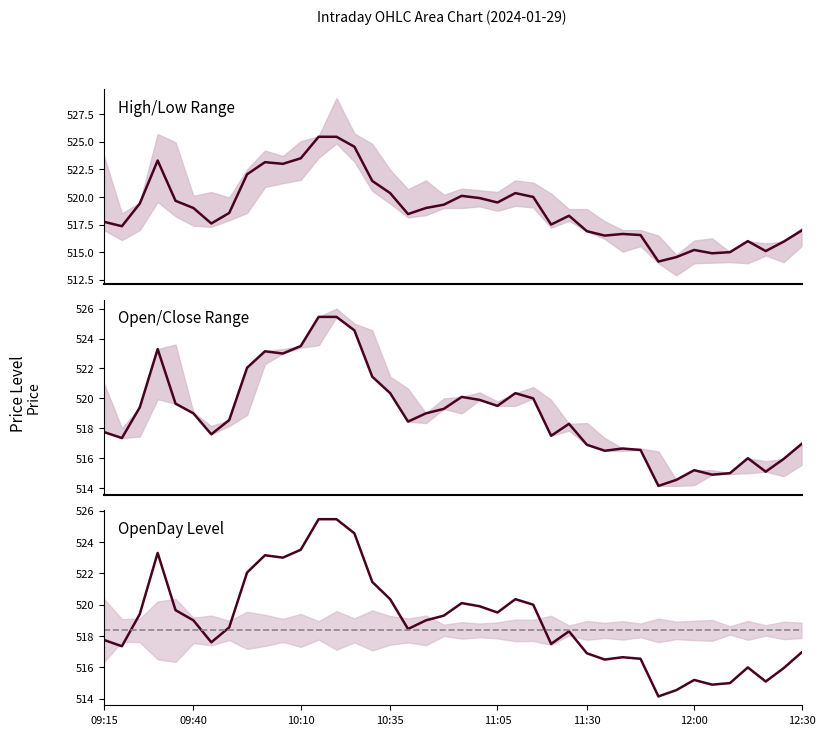

What is the difference between the High values at 34 and 7?

3.7